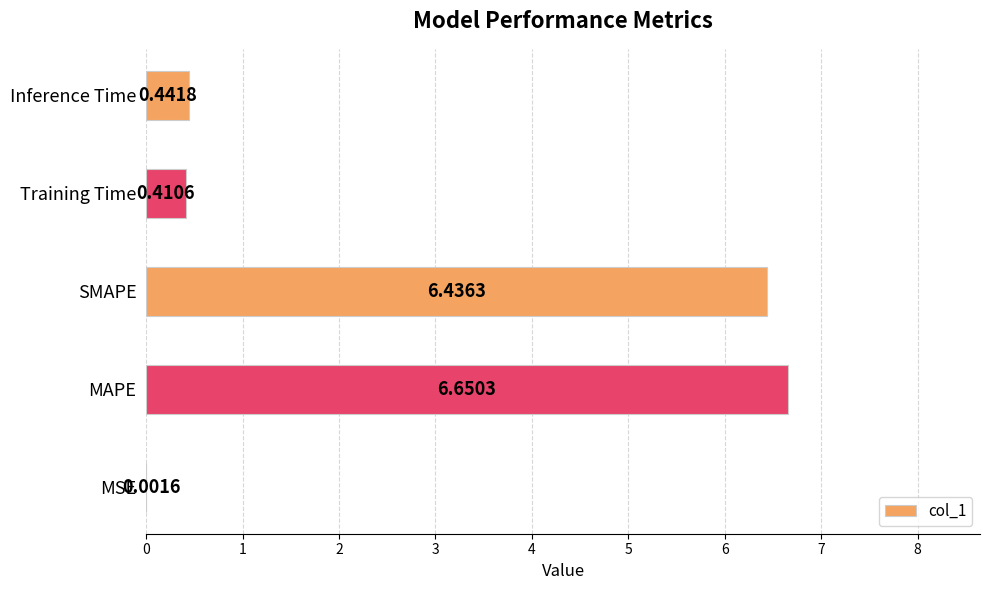

At which category does the chart reach its peak across all series?

MAPE